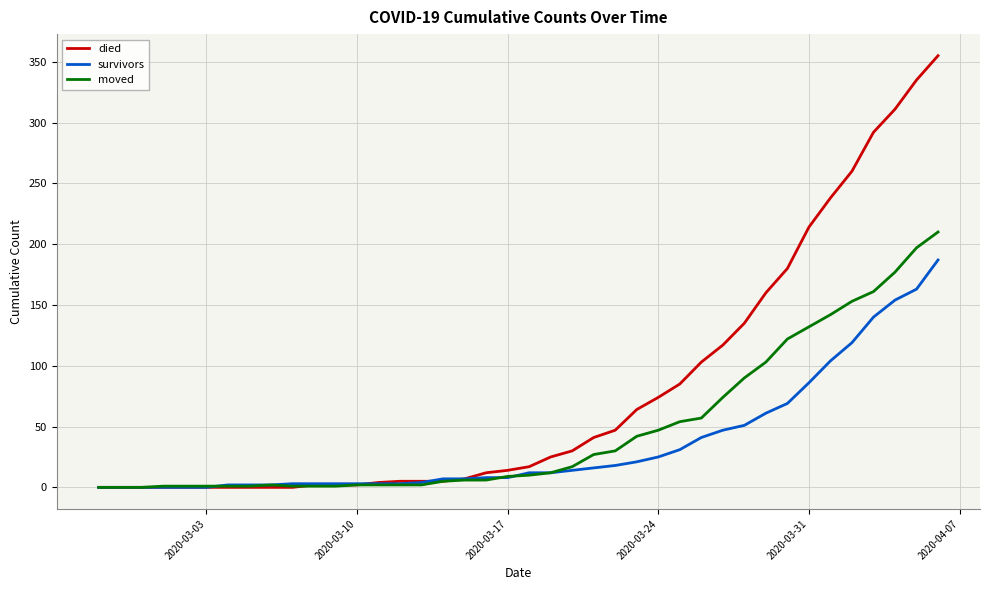

How many lines are shown in the chart?

3